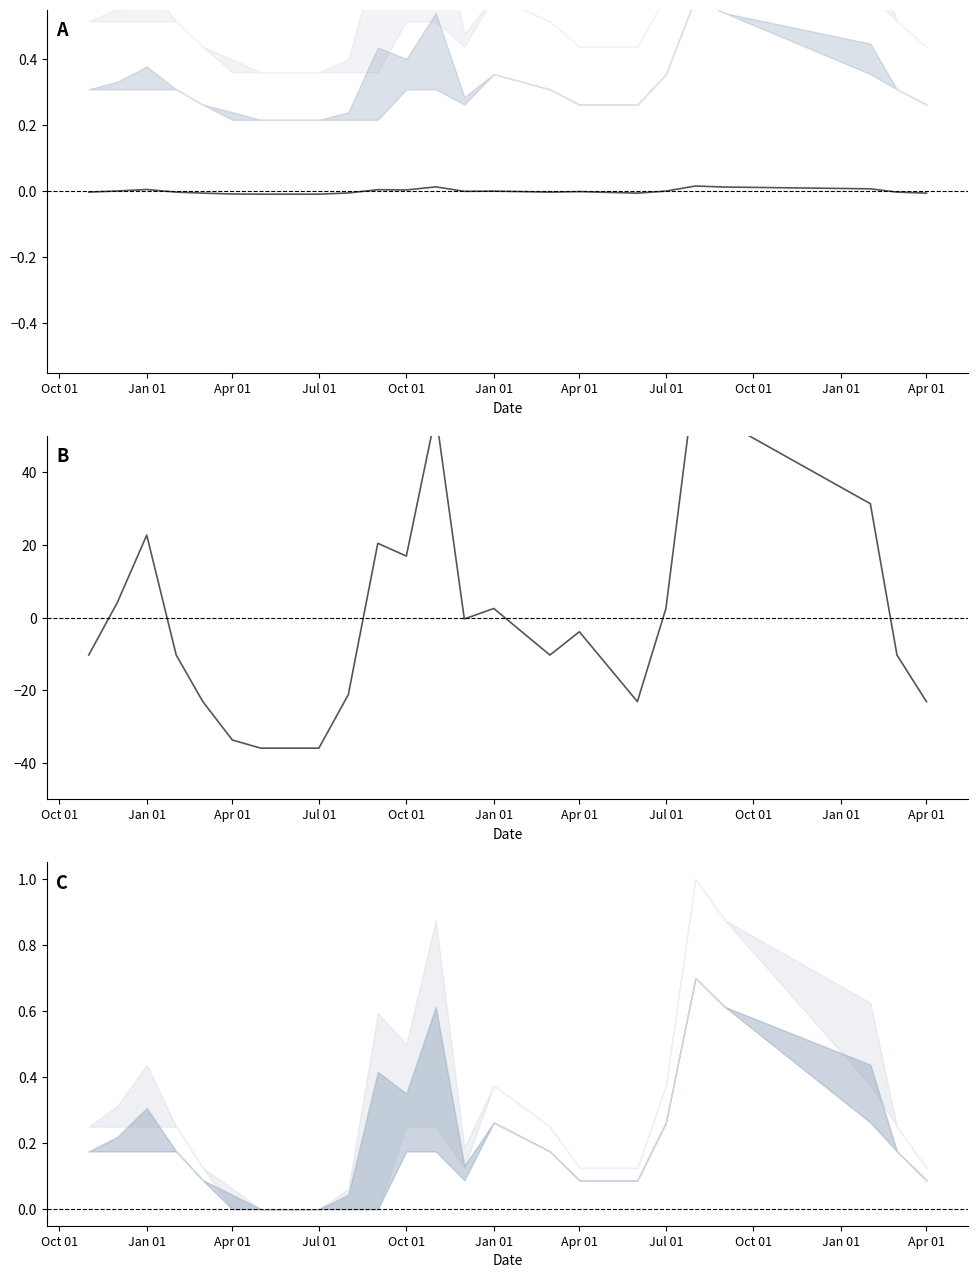

Which category has the lowest value across all series?

Apr 01